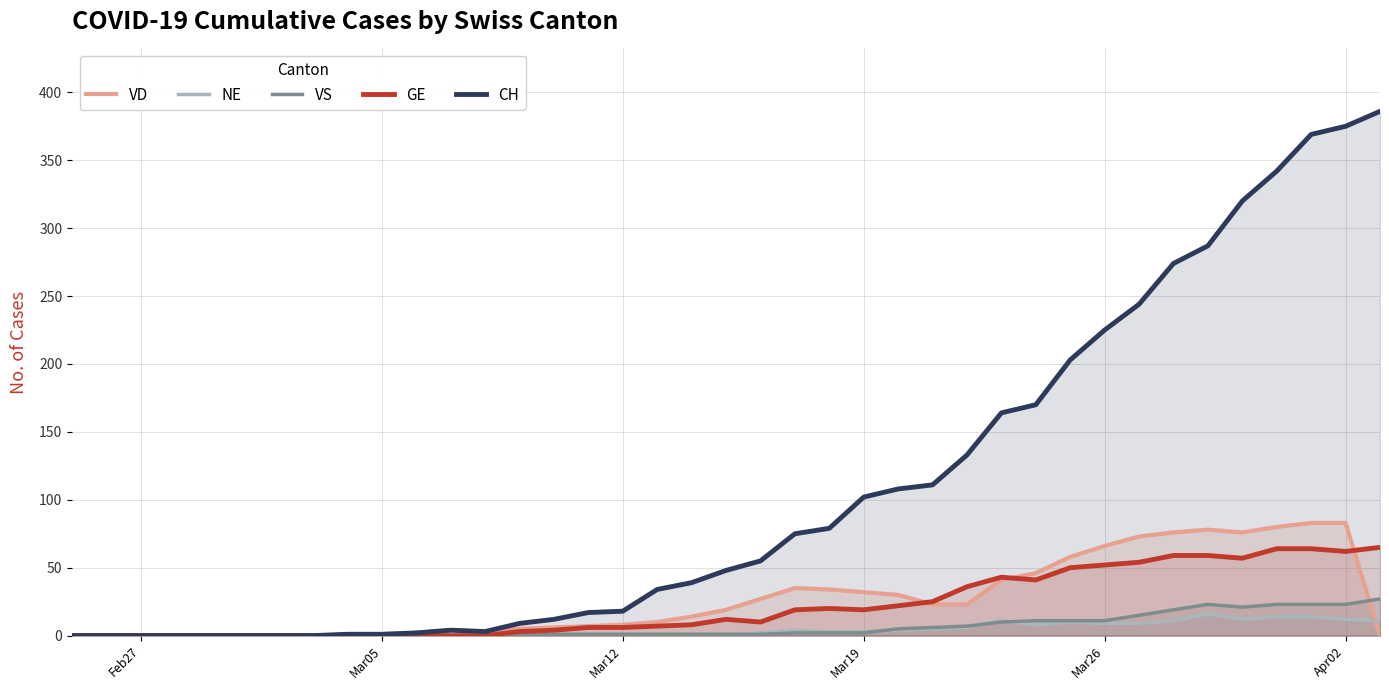

Does the chart display data point markers on the line(s)?

No